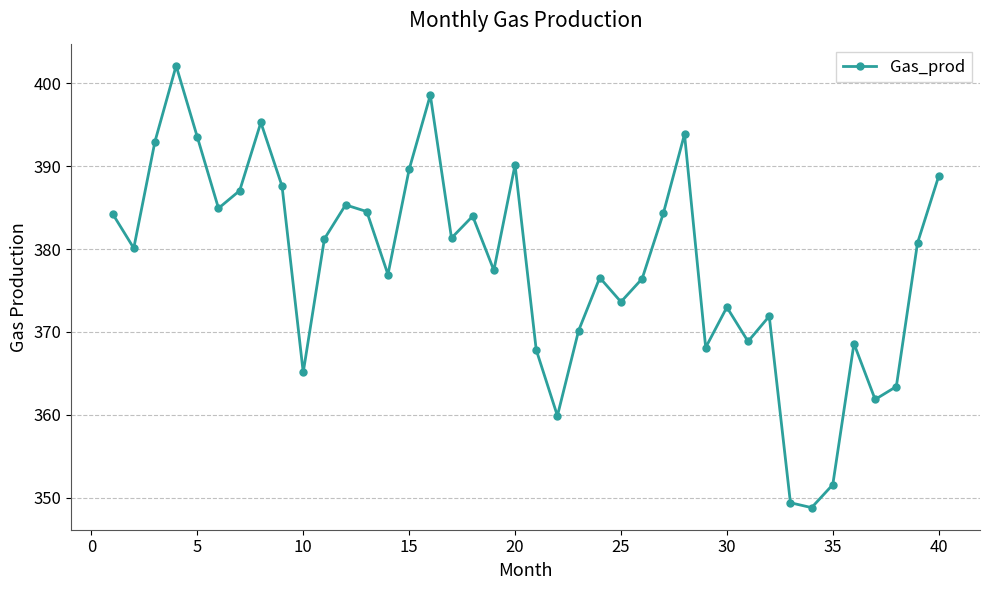

True or false: there are more than 2 points higher than both neighbors.

True